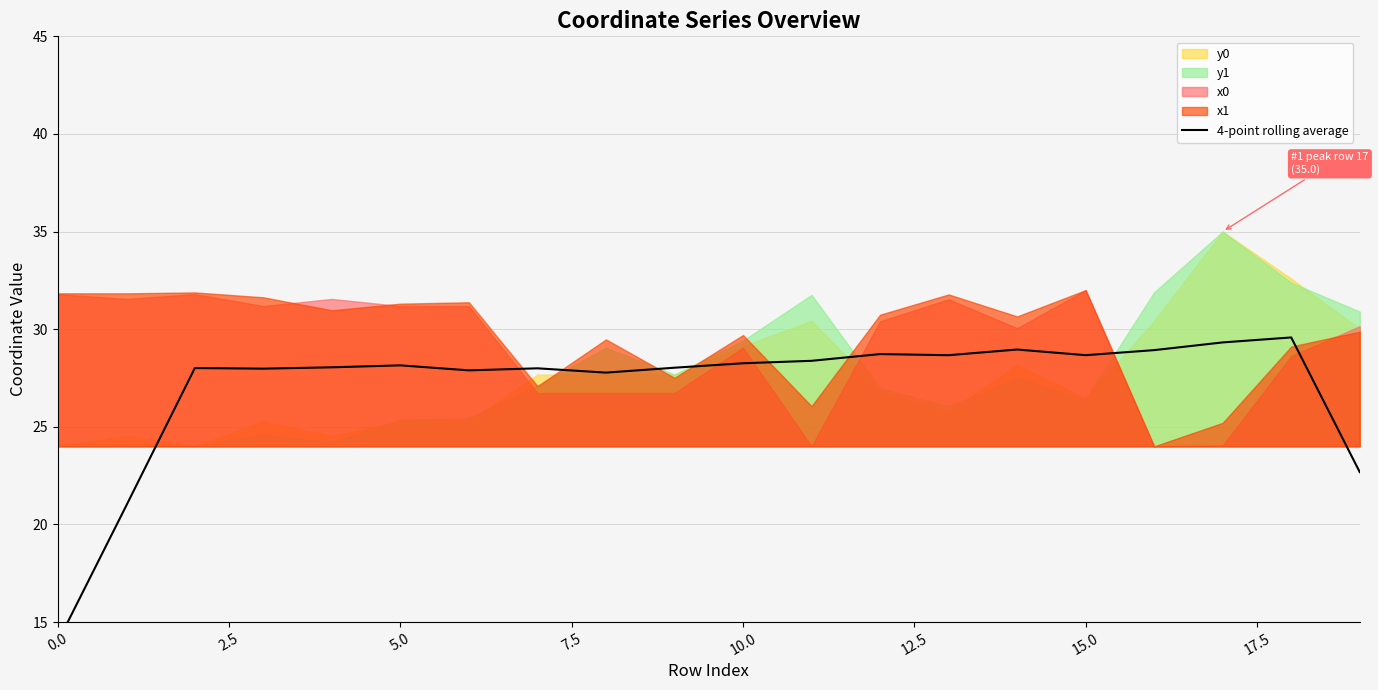

How many lines are shown in the chart?

1